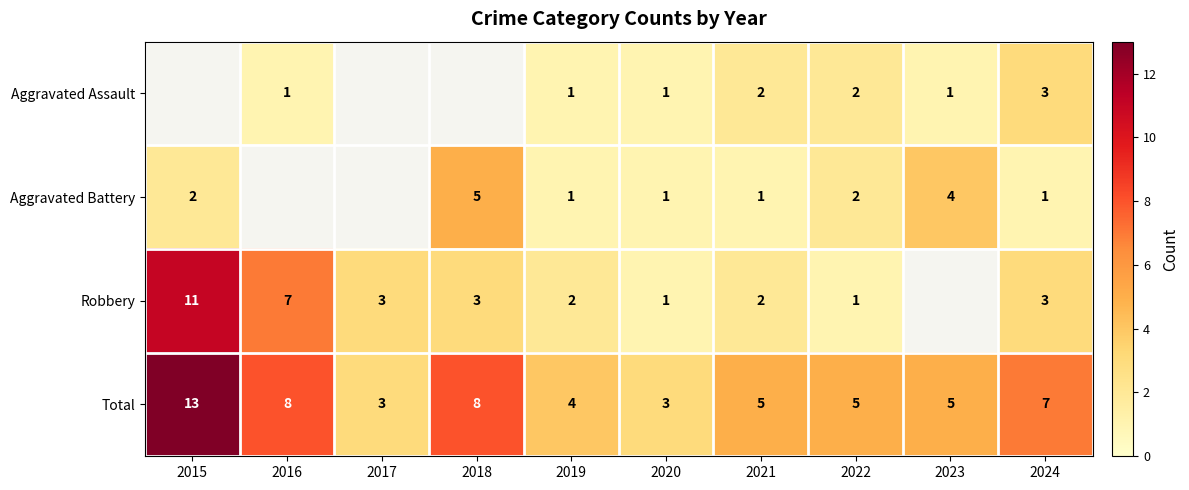

Is it true that Total equals 2 at 2017?

False